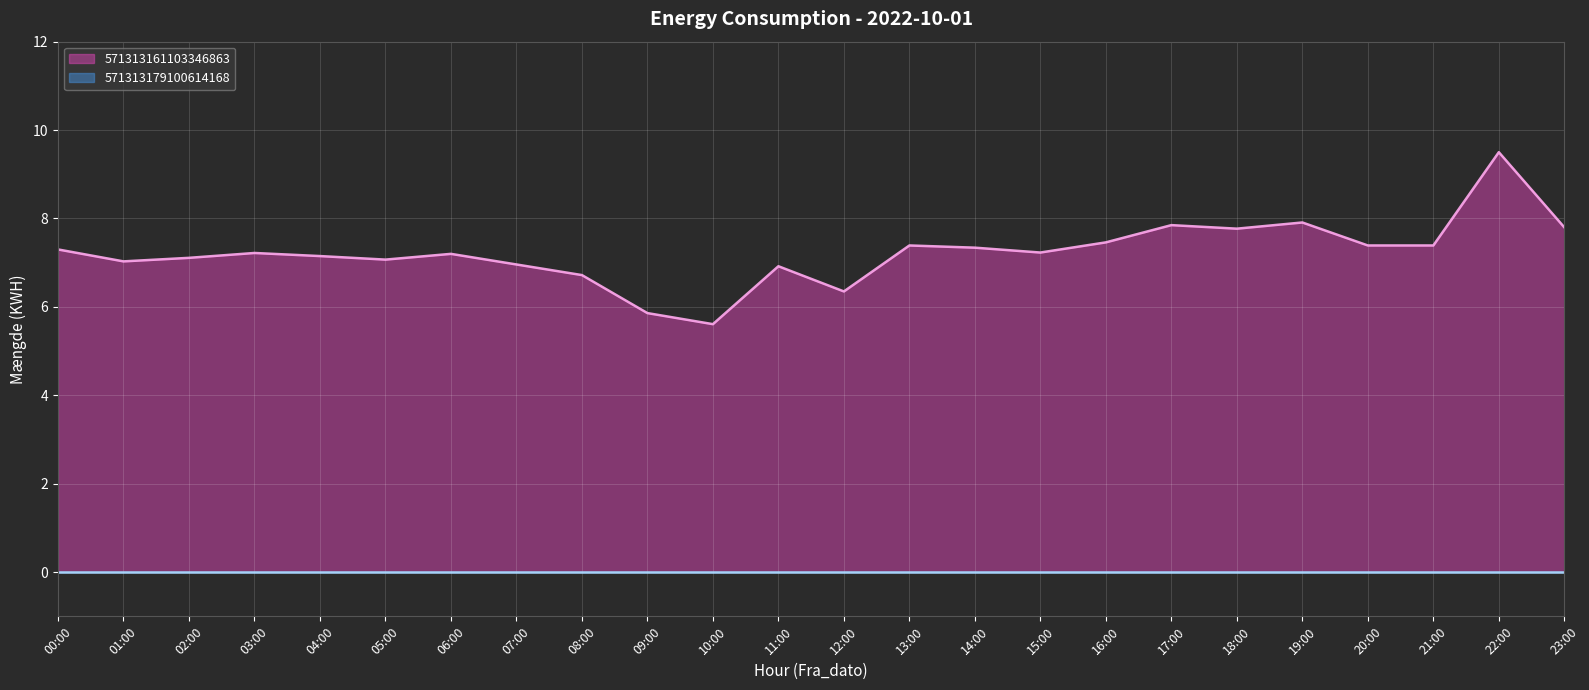

Reading left to right, list all the values displayed in this chart.

00:00=7.3	01:00=7.0	02:00=7.1	03:00=7.2	04:00=7.2	05:00=7.1	06:00=7.2	07:00=7.0	08:00=6.7	09:00=5.9	10:00=5.6	11:00=6.9	12:00=6.3	13:00=7.4	14:00=7.3	15:00=7.2	16:00=7.5	17:00=7.8	18:00=7.8	19:00=7.9	20:00=7.4	21:00=7.4	22:00=9.5	23:00=7.8